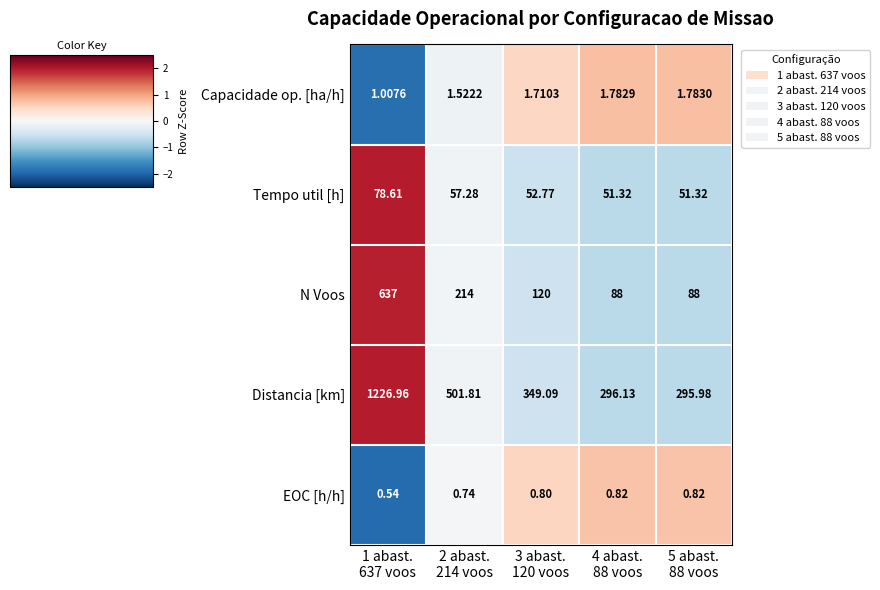

What is the greatest value displayed?

1227.0